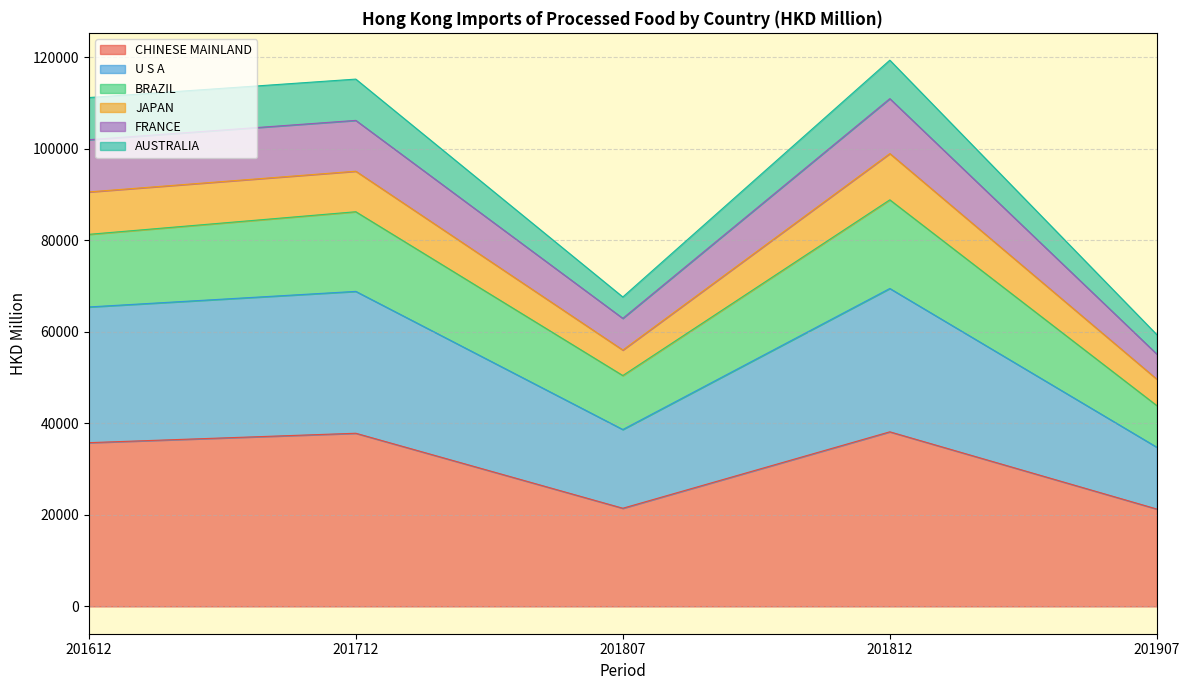

At which category does CHINESE MAINLAND reach its first local peak?

201712